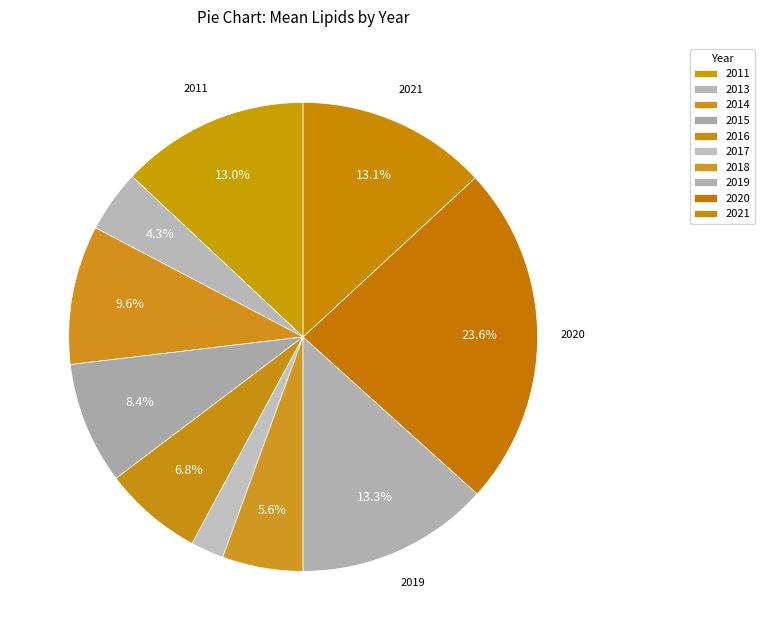

Is there any slice that represents more than half of the pie?

No